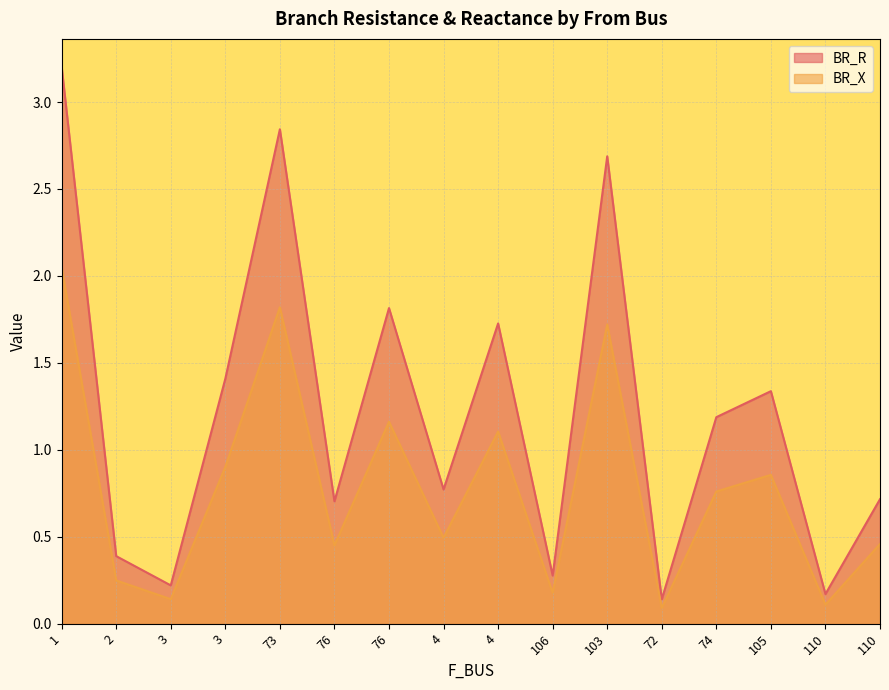

Where is the first local minimum for BR_X?

3